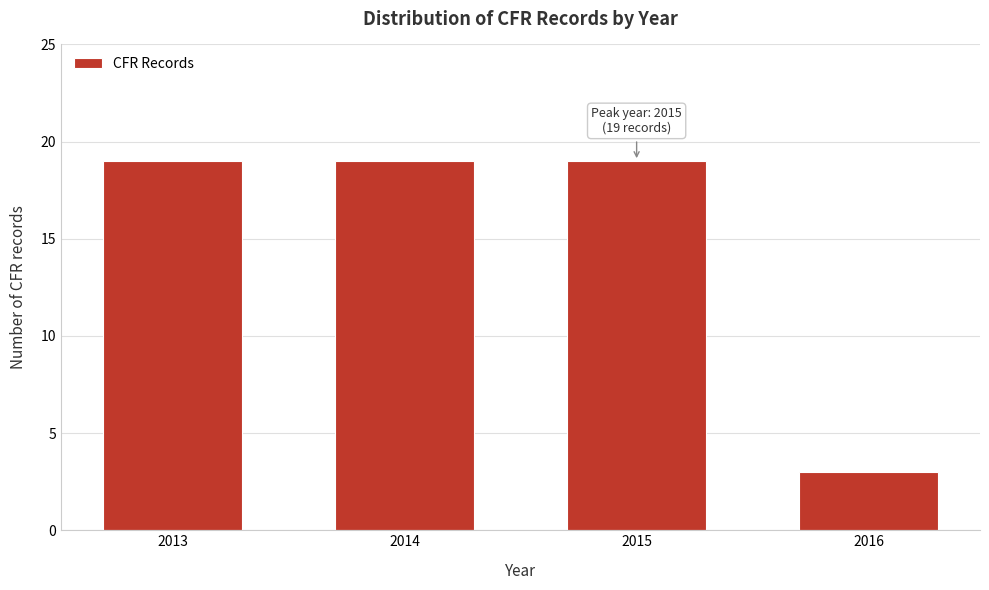

Reading right to left, list all the values displayed in this chart.

2016=3	2015=19	2014=19	2013=19